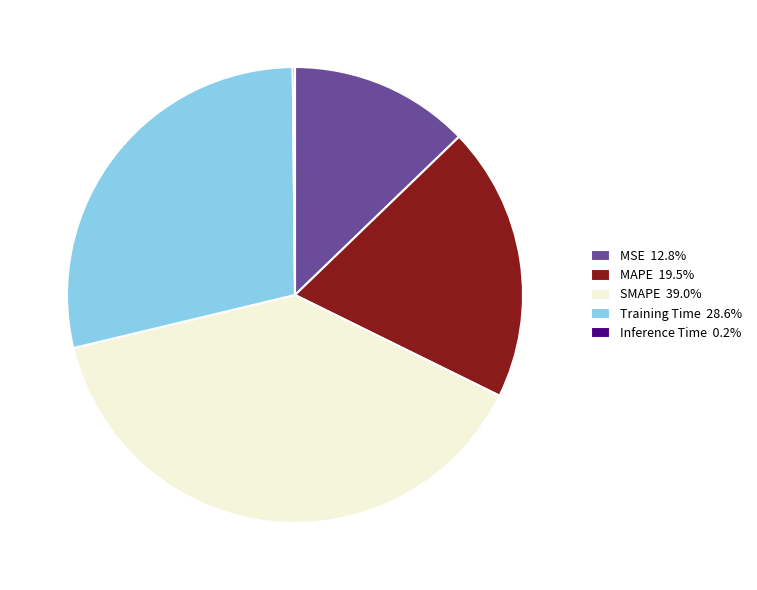

Does MAPE represent more than half of the total?

No